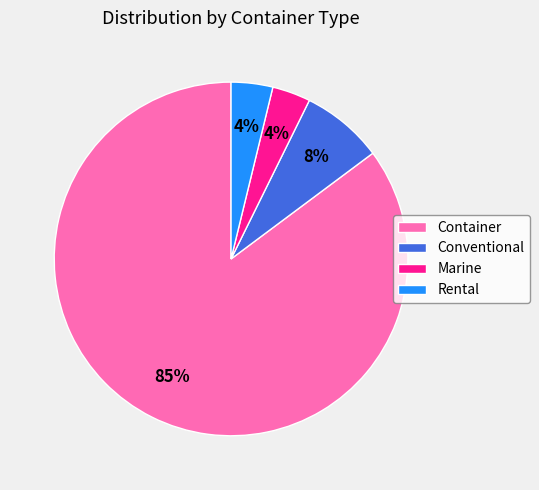

To the nearest percent, what portion does Conventional represent?

8%